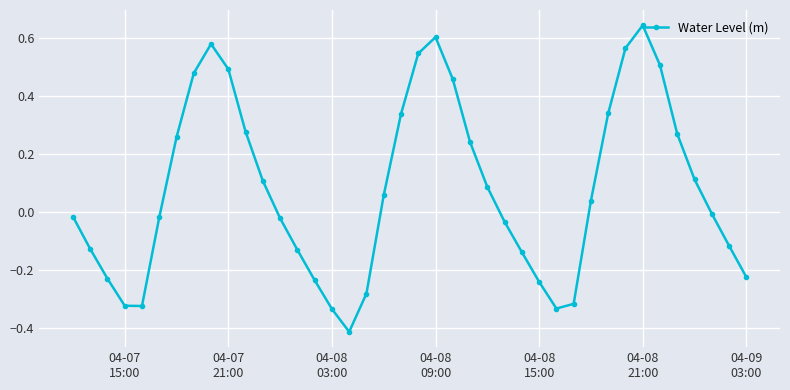

True or false: the data has more than 0 interior local peaks.

True